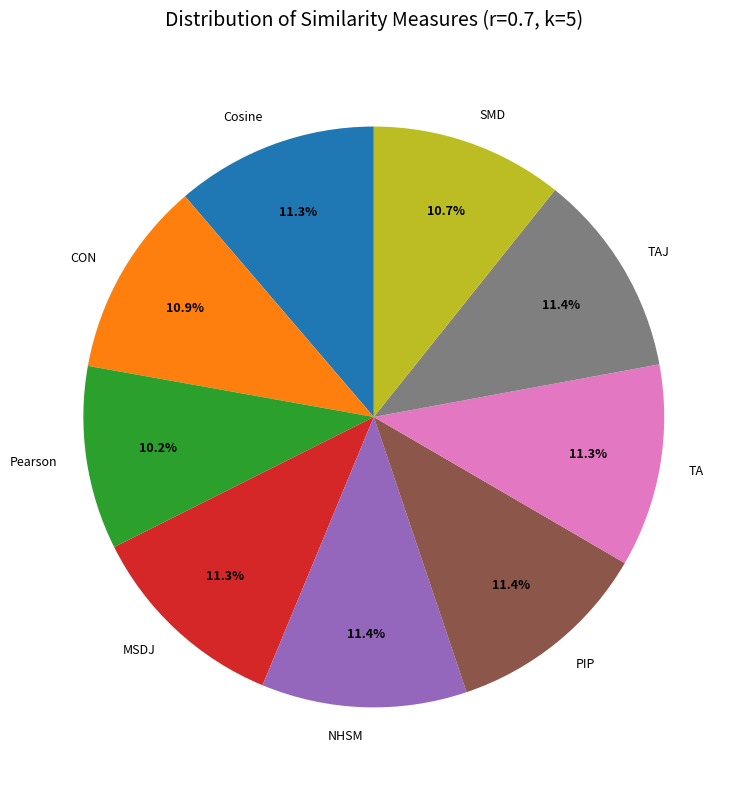

Is it true that CON is 11% of the pie?

True